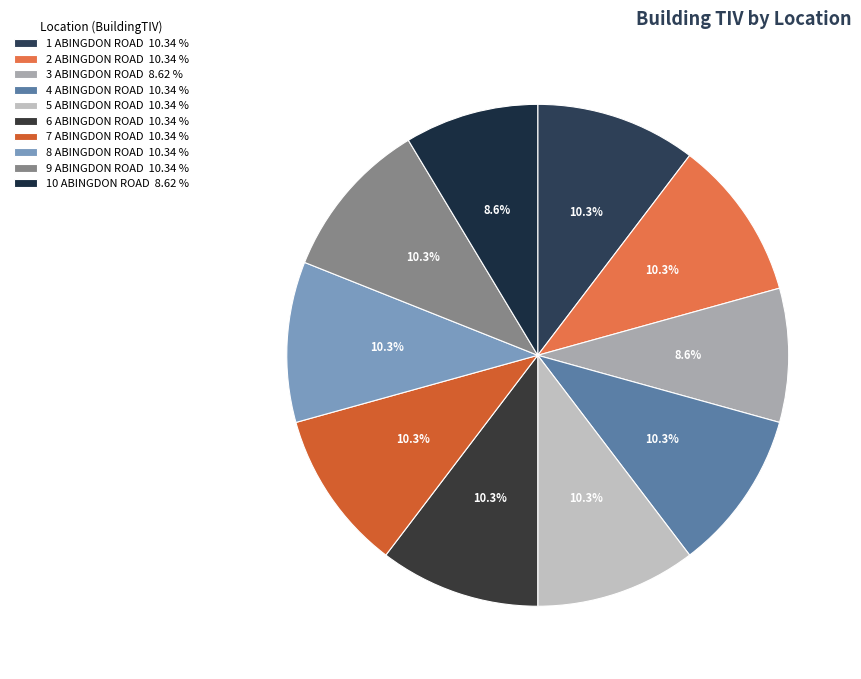

How many slices are in this pie chart?

10